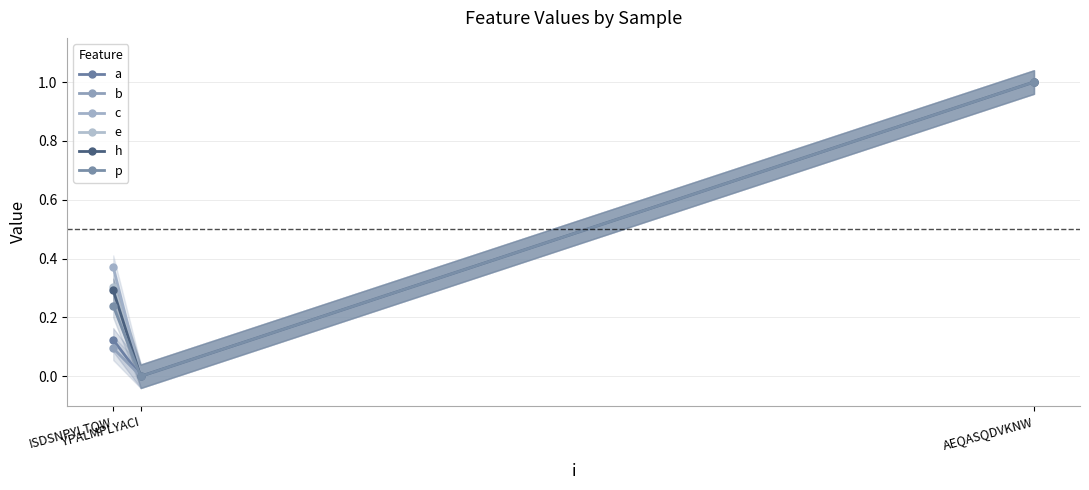

Which category has the highest value in the h series?

AEQASQDVKNW